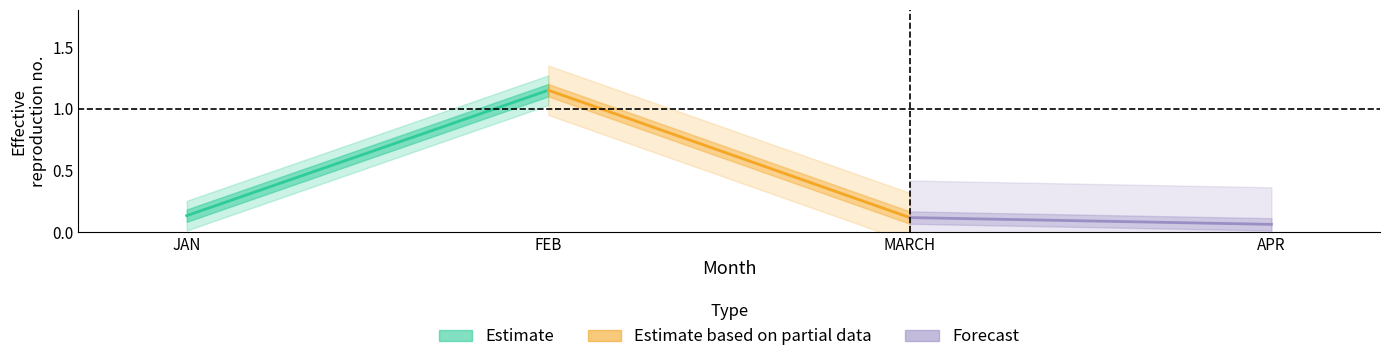

What is the difference between the highest and lowest values at FEB?

1.1